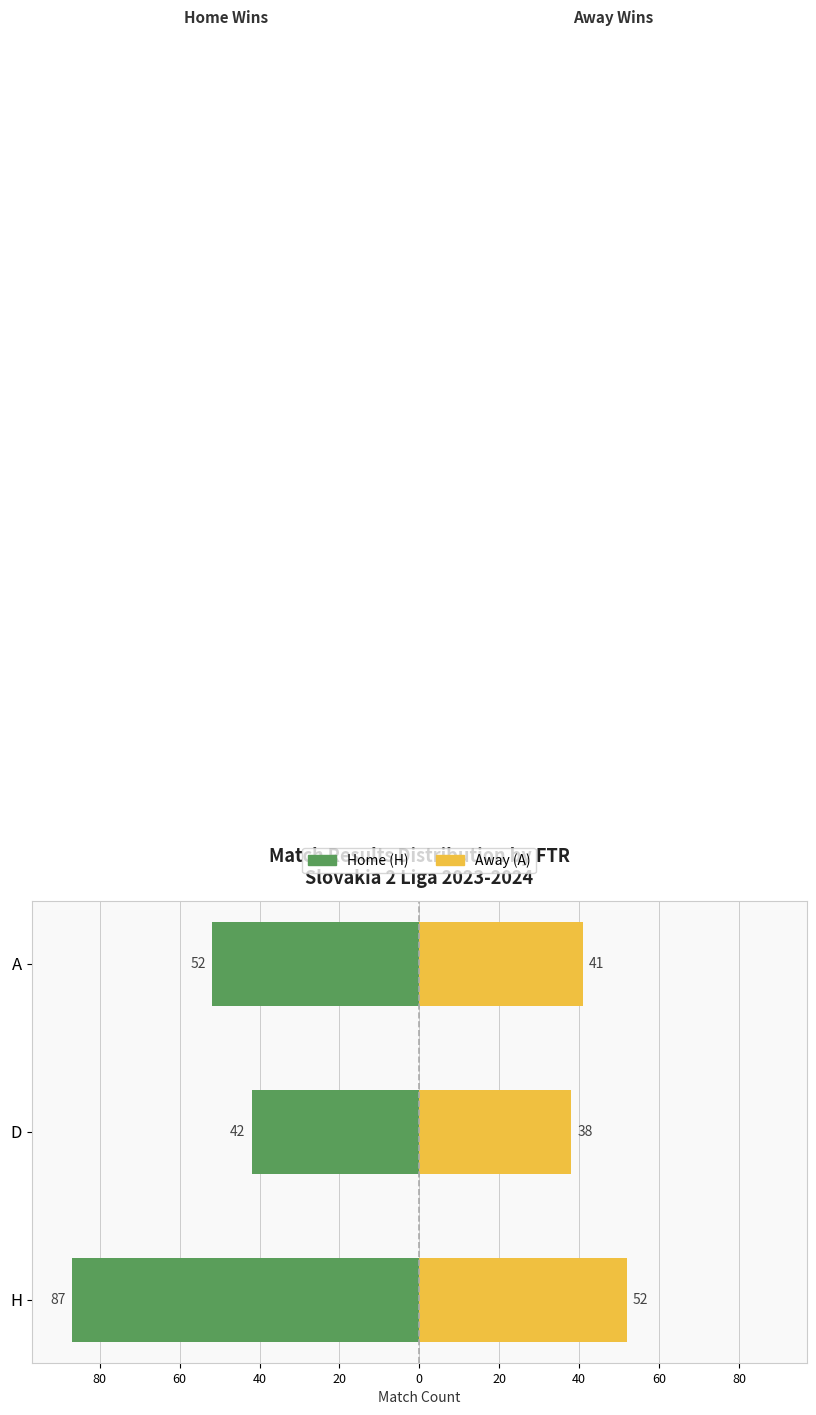

Reading left to right, transcribe all the data shown in this chart.

Home (H): -87	-42	-52
Away (A): 52	38	41